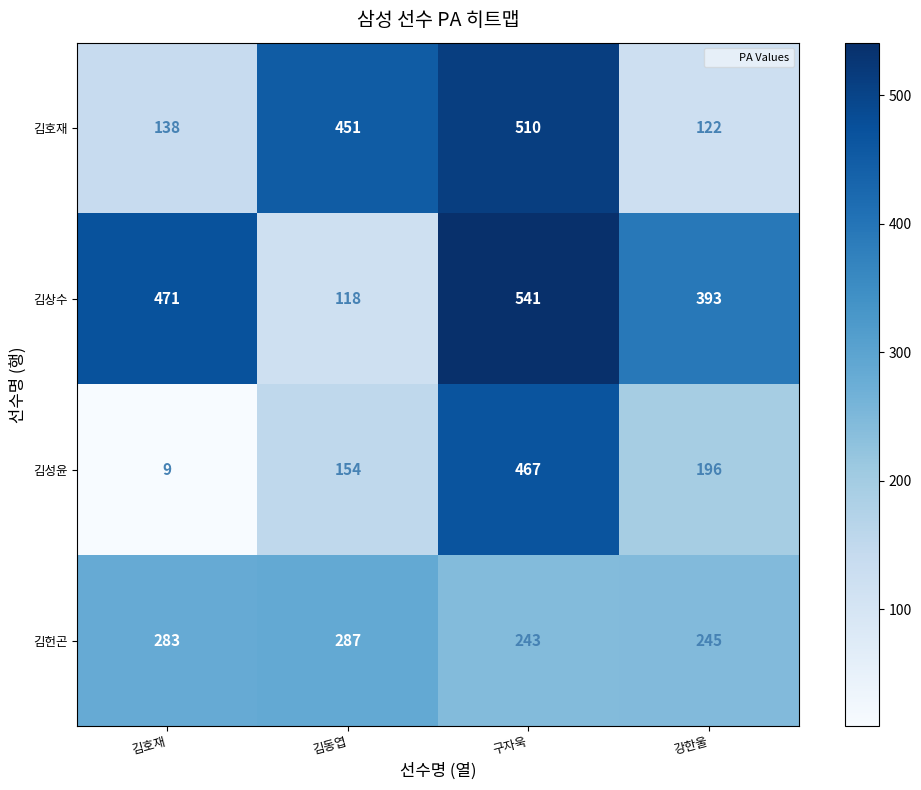

At 김호재, list the series in order from smallest to largest.

김성윤, 김호재, 김헌곤, 김상수